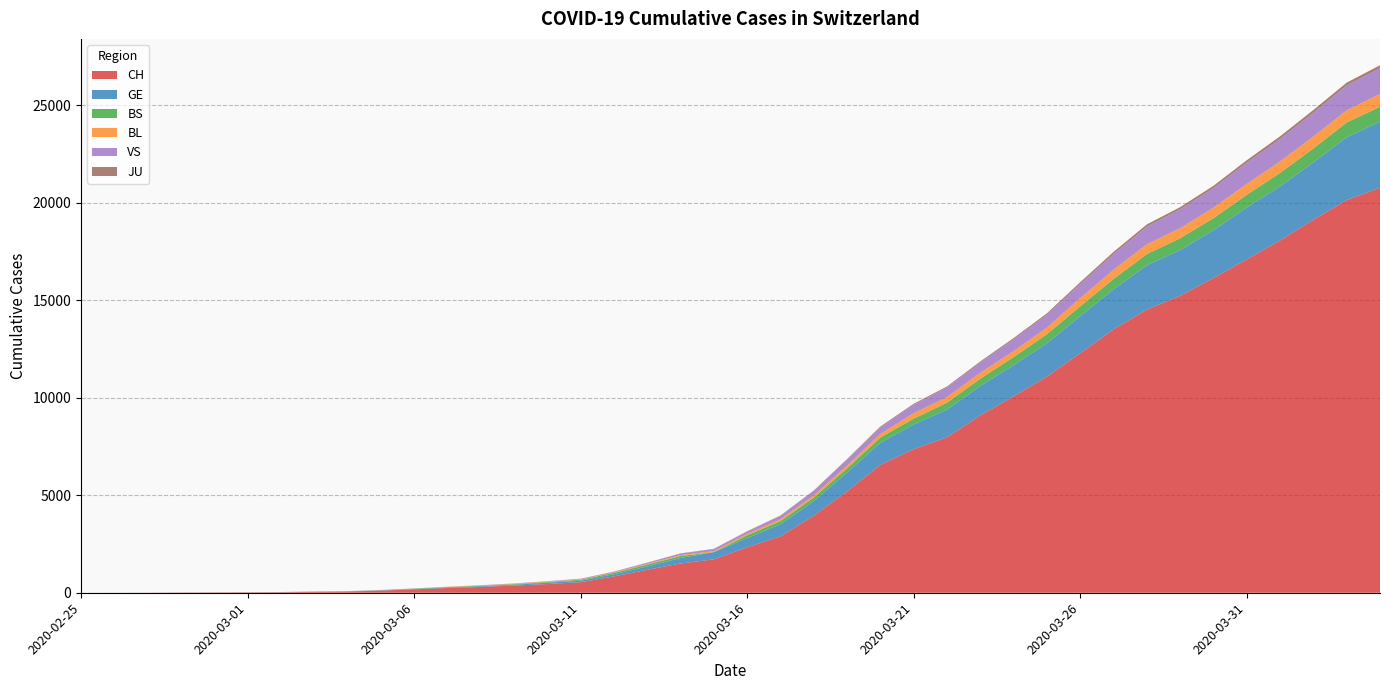

Reading left to right, extract all data points from this chart.

CH: 2020-02-25=1	2020-02-26=2	2020-02-27=4	2020-02-28=11	2020-02-29=14	2020-03-01=20	2020-03-02=26	2020-03-03=46	2020-03-04=63	2020-03-05=109	2020-03-06=175	2020-03-07=243	2020-03-08=298	2020-03-09=368	2020-03-10=447	2020-03-11=540	2020-03-12=839	2020-03-13=1176	2020-03-14=1500	2020-03-15=1713	2020-03-16=2332	2020-03-17=2892	2020-03-18=3947	2020-03-19=5199	2020-03-20=6555	2020-03-21=7368	2020-03-22=7975	2020-03-23=9094	2020-03-24=10075	2020-03-25=11087	2020-03-26=12285	2020-03-27=13512	2020-03-28=14521	2020-03-29=15228	2020-03-30=16141	2020-03-31=17098	2020-04-01=18069	2020-04-02=19133	2020-04-03=20141	2020-04-04=20773
GE: 2020-02-25=0	2020-02-26=1	2020-02-27=1	2020-02-28=3	2020-02-29=5	2020-03-01=7	2020-03-02=7	2020-03-03=9	2020-03-04=9	2020-03-05=13	2020-03-06=17	2020-03-07=26	2020-03-08=35	2020-03-09=44	2020-03-10=68	2020-03-11=79	2020-03-12=108	2020-03-13=173	2020-03-14=282	2020-03-15=372	2020-03-16=472	2020-03-17=619	2020-03-18=751	2020-03-19=961	2020-03-20=1136	2020-03-21=1262	2020-03-22=1417	2020-03-23=1509	2020-03-24=1598	2020-03-25=1708	2020-03-26=1902	2020-03-27=2051	2020-03-28=2277	2020-03-29=2349	2020-03-30=2450	2020-03-31=2657	2020-04-01=2775	2020-04-02=2938	2020-04-03=3220	2020-04-04=3384
BS: 2020-02-25=0	2020-02-26=0	2020-02-27=1	2020-02-28=1	2020-02-29=1	2020-03-01=1	2020-03-02=1	2020-03-03=3	2020-03-04=3	2020-03-05=8	2020-03-06=15	2020-03-07=21	2020-03-08=24	2020-03-09=28	2020-03-10=33	2020-03-11=49	2020-03-12=73	2020-03-13=92	2020-03-14=100	2020-03-15=0	2020-03-16=144	2020-03-17=165	2020-03-18=182	2020-03-19=222	2020-03-20=272	2020-03-21=299	2020-03-22=358	2020-03-23=376	2020-03-24=414	2020-03-25=466	2020-03-26=505	2020-03-27=534	2020-03-28=573	2020-03-29=609	2020-03-30=621	2020-03-31=657	2020-04-01=691	2020-04-02=718	2020-04-03=758	2020-04-04=771
BL: 2020-02-25=0	2020-02-26=0	2020-02-27=0	2020-02-28=1	2020-02-29=2	2020-03-01=2	2020-03-02=2	2020-03-03=2	2020-03-04=2	2020-03-05=6	2020-03-06=6	2020-03-07=15	2020-03-08=19	2020-03-09=20	2020-03-10=22	2020-03-11=26	2020-03-12=26	2020-03-13=42	2020-03-14=47	2020-03-15=54	2020-03-16=76	2020-03-17=89	2020-03-18=116	2020-03-19=134	2020-03-20=184	2020-03-21=282	2020-03-22=289	2020-03-23=302	2020-03-24=306	2020-03-25=341	2020-03-26=422	2020-03-27=466	2020-03-28=502	2020-03-29=511	2020-03-30=539	2020-03-31=561	2020-04-01=588	2020-04-02=610	2020-04-03=625	2020-04-04=656
VS: 2020-02-25=0	2020-02-26=0	2020-02-27=0	2020-02-28=1	2020-02-29=1	2020-03-01=0	2020-03-02=3	2020-03-03=3	2020-03-04=4	2020-03-05=5	2020-03-06=6	2020-03-07=0	2020-03-08=7	2020-03-09=12	2020-03-10=17	2020-03-11=22	2020-03-12=30	2020-03-13=53	2020-03-14=76	2020-03-15=98	2020-03-16=116	2020-03-17=173	2020-03-18=225	2020-03-19=311	2020-03-20=346	2020-03-21=433	2020-03-22=490	2020-03-23=527	2020-03-24=606	2020-03-25=651	2020-03-26=715	2020-03-27=808	2020-03-28=902	2020-03-29=964	2020-03-30=1000	2020-03-31=1085	2020-04-01=1145	2020-04-02=1218	2020-04-03=1273	2020-04-04=1319
JU: 2020-02-25=0	2020-02-26=0	2020-02-27=0	2020-02-28=0	2020-02-29=0	2020-03-01=0	2020-03-02=0	2020-03-03=1	2020-03-04=1	2020-03-05=2	2020-03-06=3	2020-03-07=4	2020-03-08=4	2020-03-09=5	2020-03-10=6	2020-03-11=6	2020-03-12=9	2020-03-13=10	2020-03-14=15	2020-03-15=16	2020-03-16=17	2020-03-17=24	2020-03-18=26	2020-03-19=31	2020-03-20=37	2020-03-21=49	2020-03-22=51	2020-03-23=57	2020-03-24=66	2020-03-25=78	2020-03-26=99	2020-03-27=112	2020-03-28=118	2020-03-29=118	2020-03-30=122	2020-03-31=127	2020-04-01=144	2020-04-02=145	2020-04-03=149	2020-04-04=153